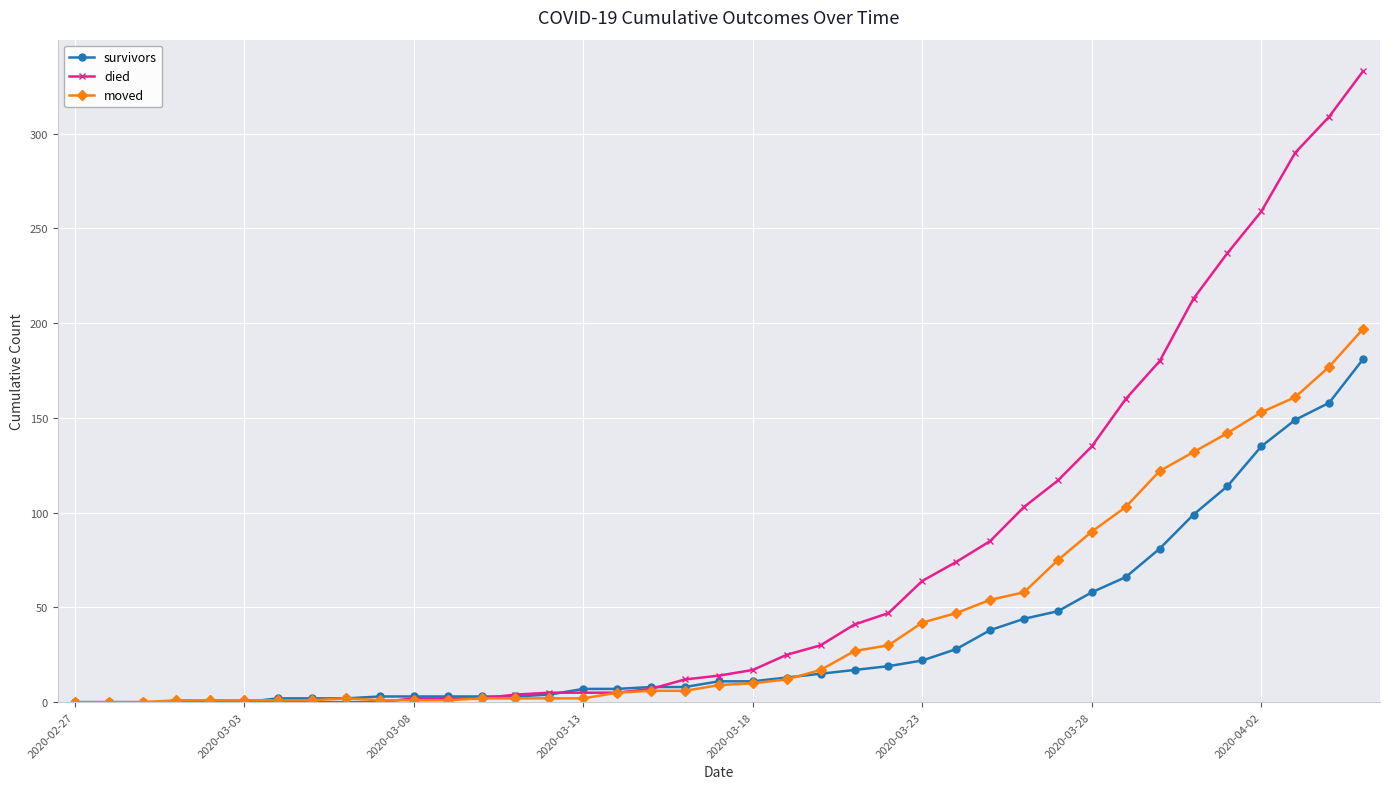

What is the highest value of the moved series?

197